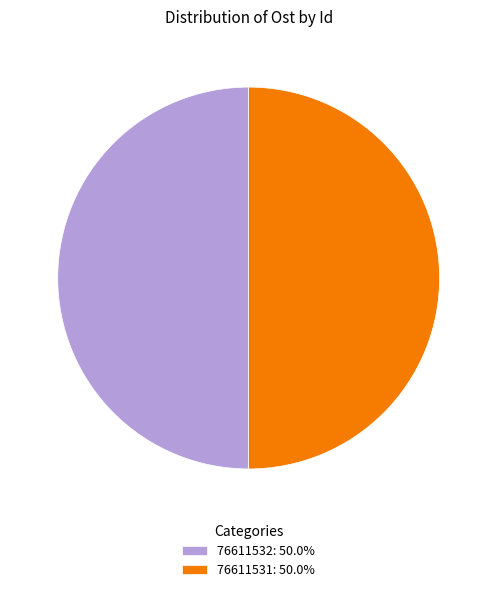

What is the ratio of the value at 76611532: 50.0% to the value at 76611531: 50.0%?

1.0